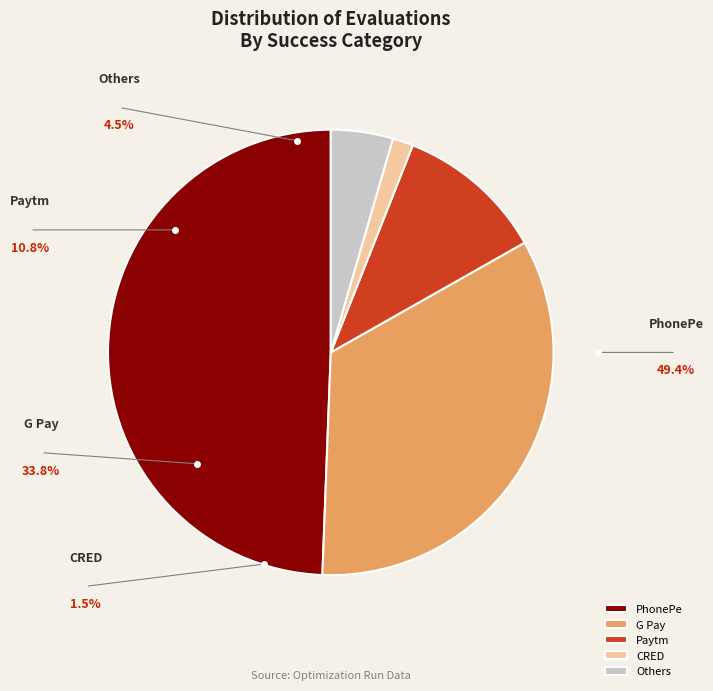

Count the number of slices in the pie.

5